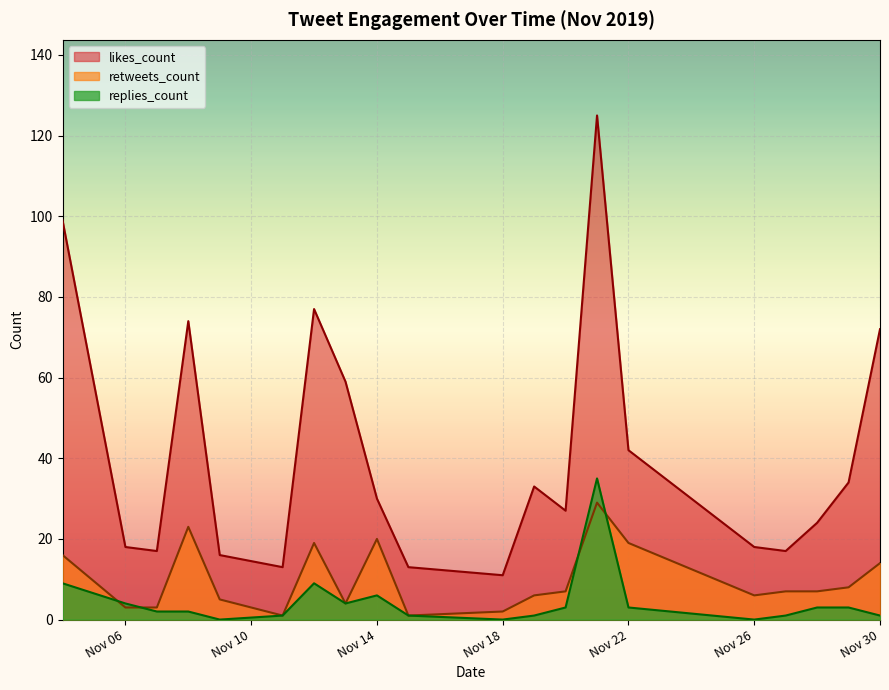

After their last crossing, which series has the higher values: likes_count or replies_count?

likes_count